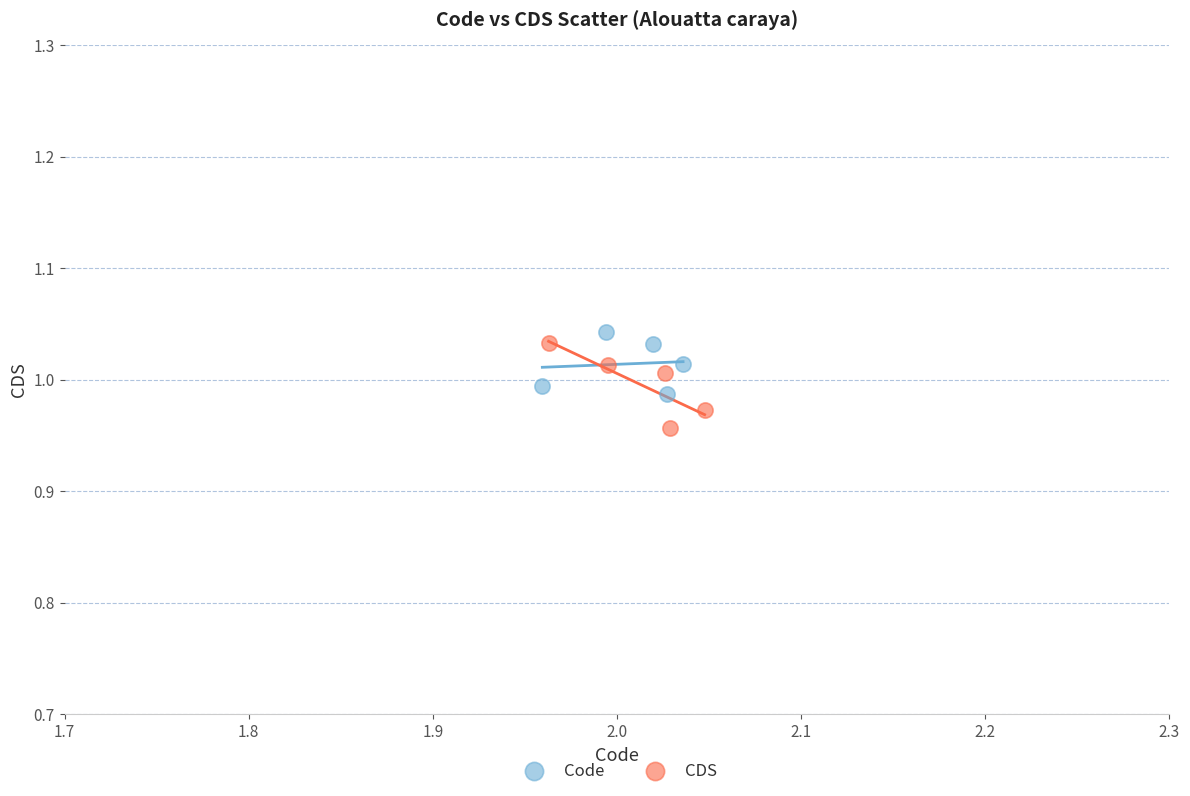

What are all the series names shown in the legend?

Code, CDS